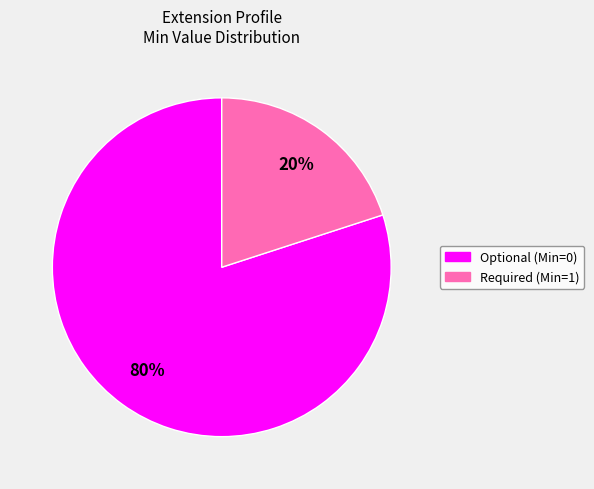

Is there any slice that represents more than half of the pie?

Yes